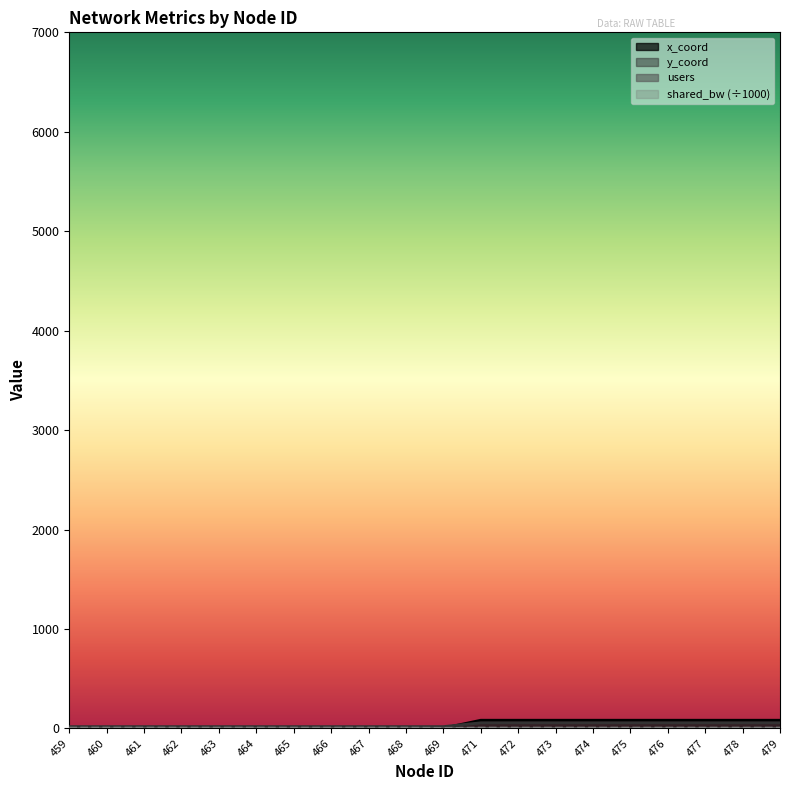

What is the difference between the maximum and minimum values in the x_coord series?

80.0